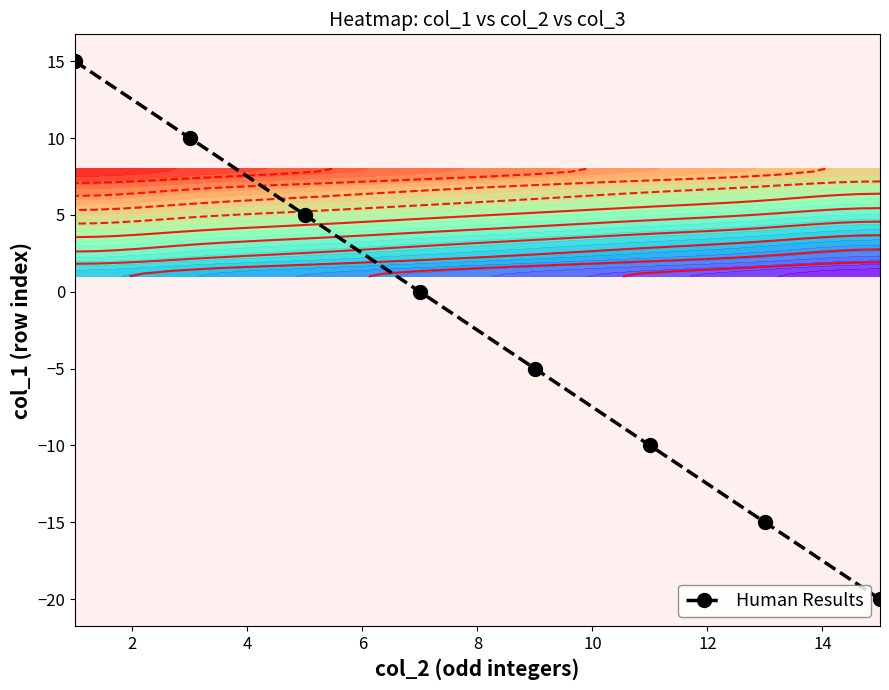

How many values are below 0?

4